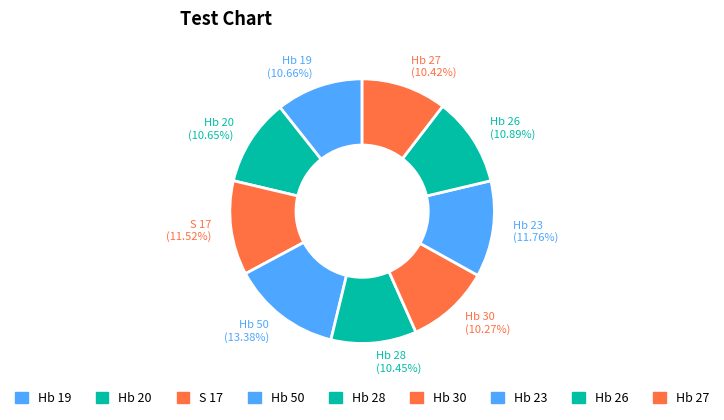

What is the largest slice in the pie chart?

Hb 50